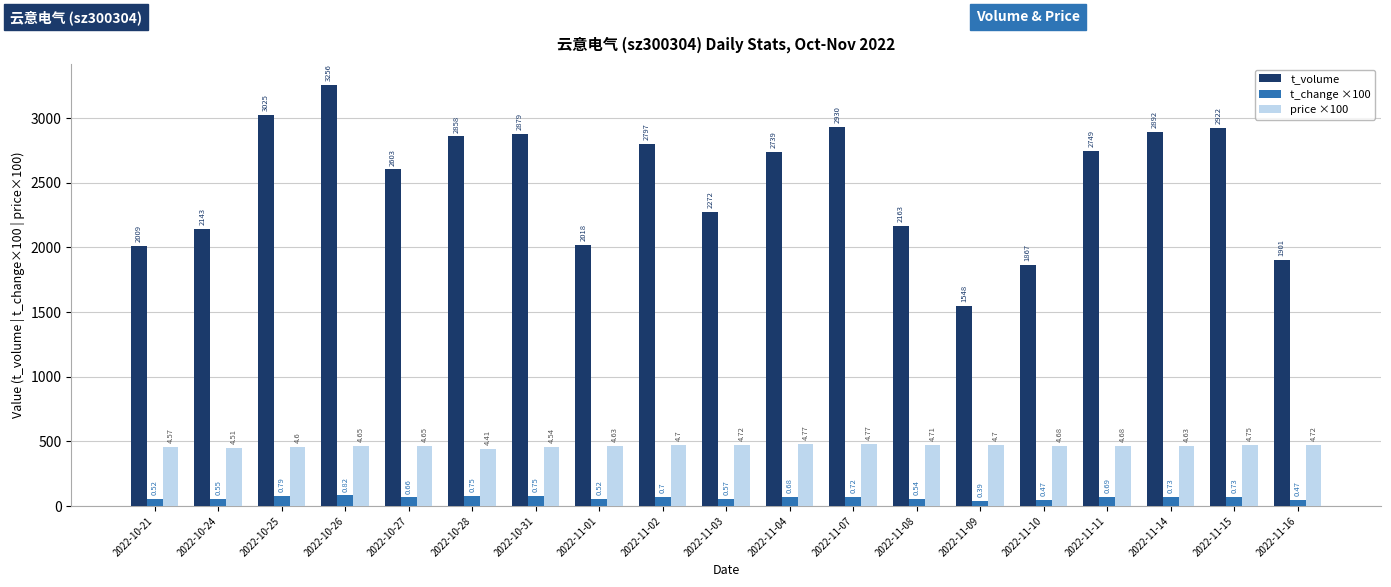

What is the value of the t_change ×100 bar at the 3rd from the left?

79.0